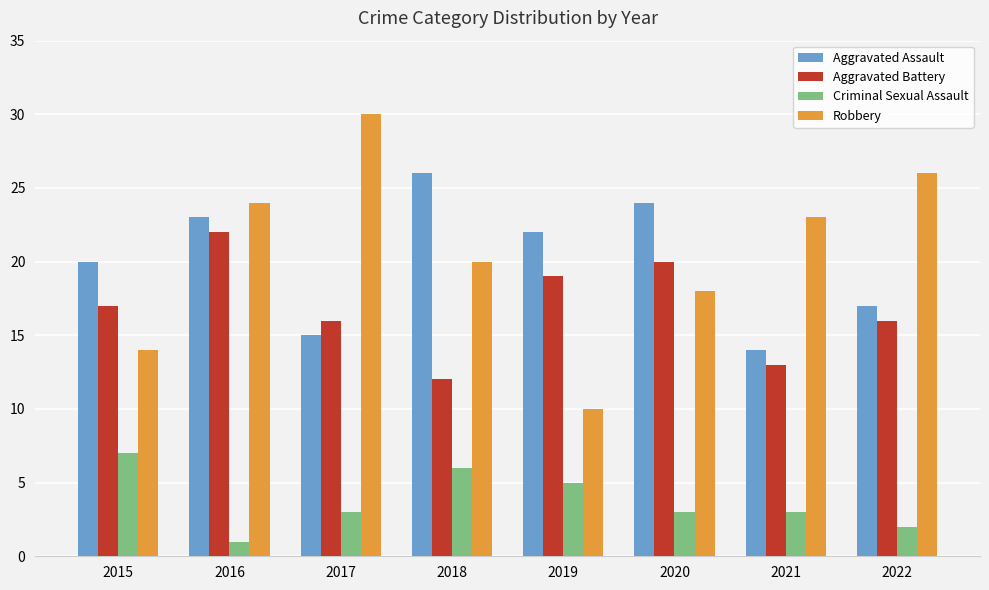

What is the sum of the Aggravated Battery values at 2017 and 2020?

36